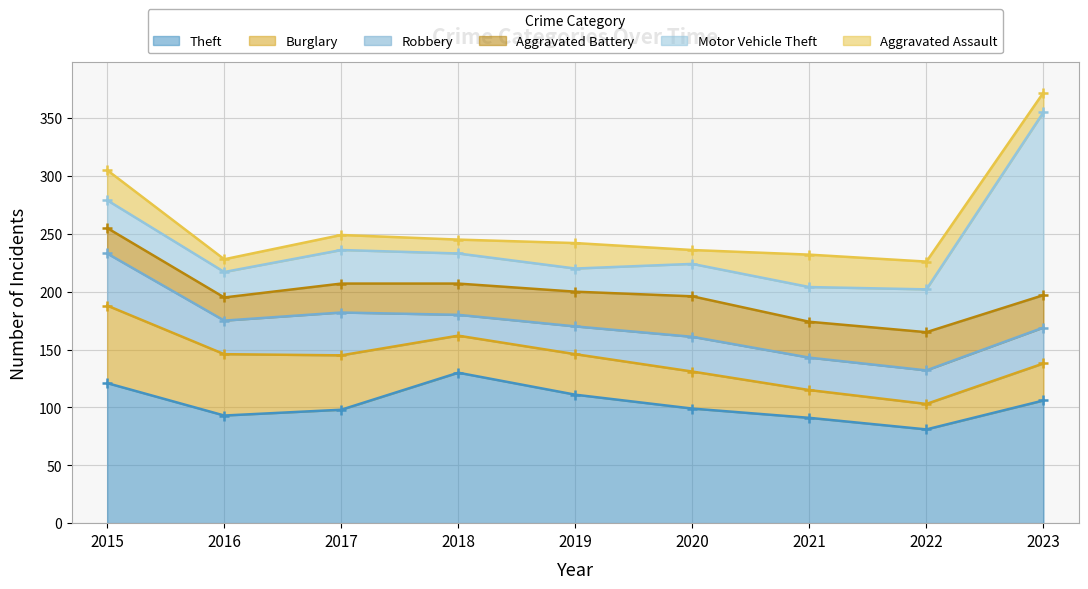

Which series has the largest total across all categories?

Theft